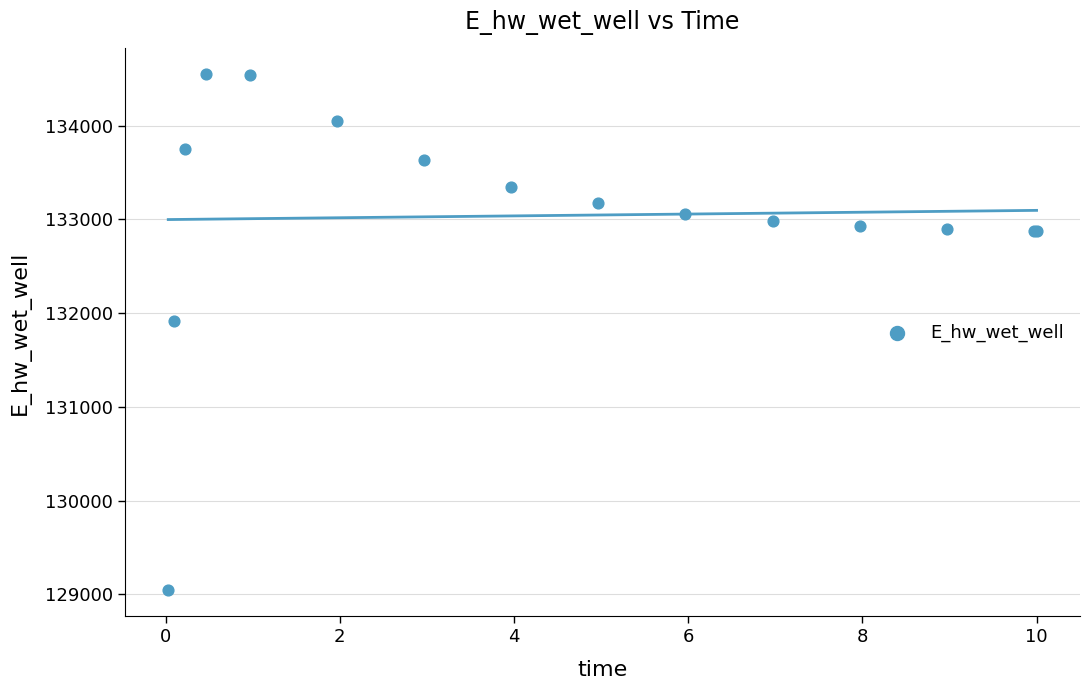

What Y value in the scatter plot is closest to 131794?

131914.2